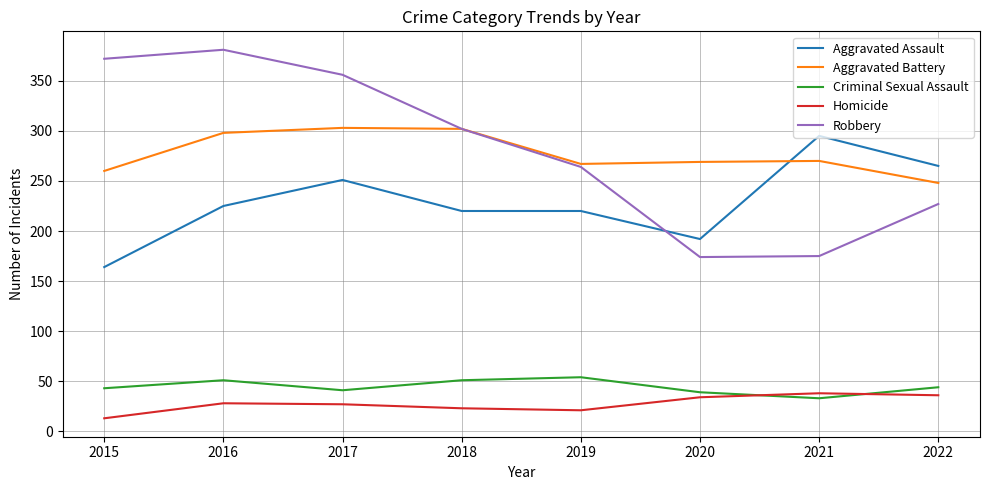

Rank the series at 2016 from lowest to highest value.

Homicide, Criminal Sexual Assault, Aggravated Assault, Aggravated Battery, Robbery